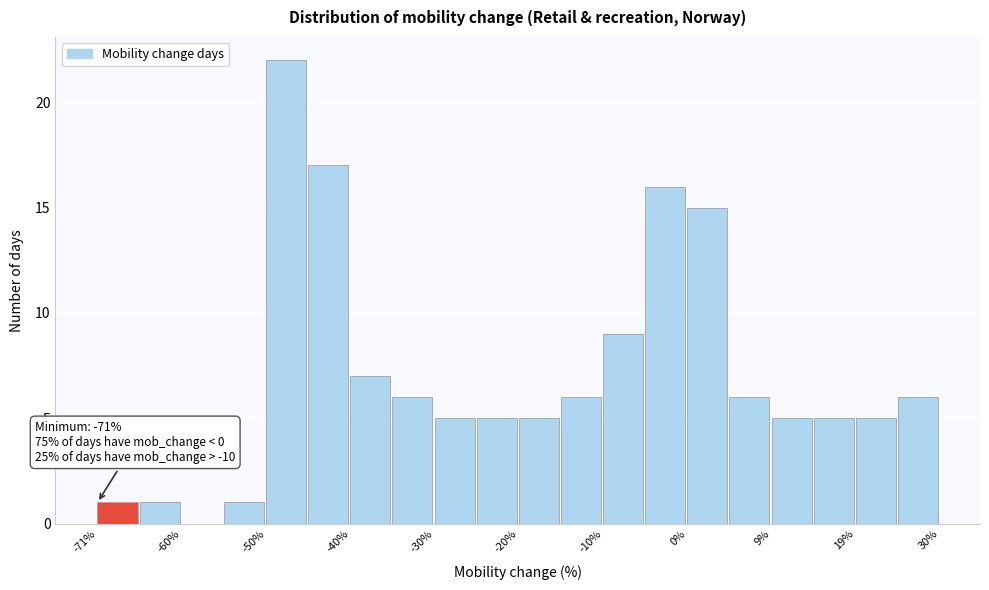

Around what value on the x-axis is the tallest bar? Give the approximate position of its centre, as read against the axis.

-48